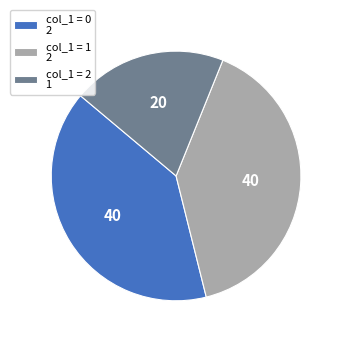

Is there any slice that represents more than half of the pie?

No